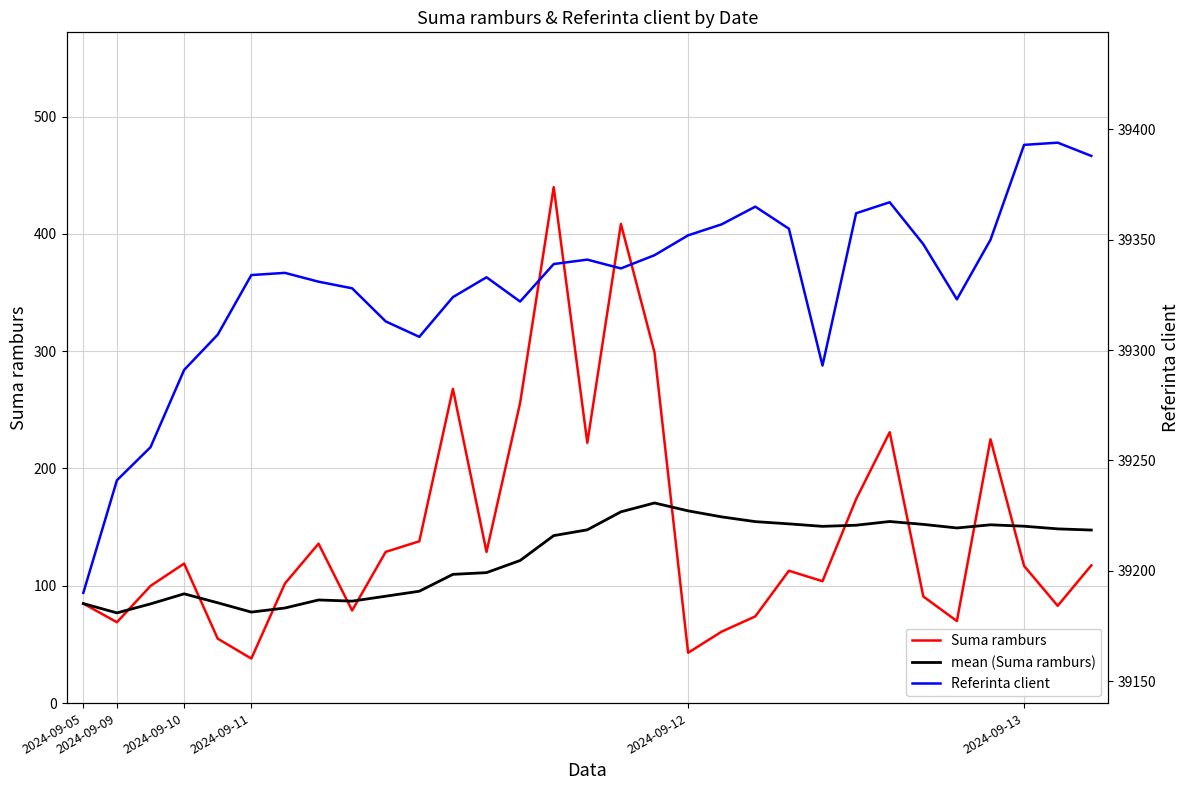

Is it true that mean (Suma ramburs) equals 152.8 at 21?

True